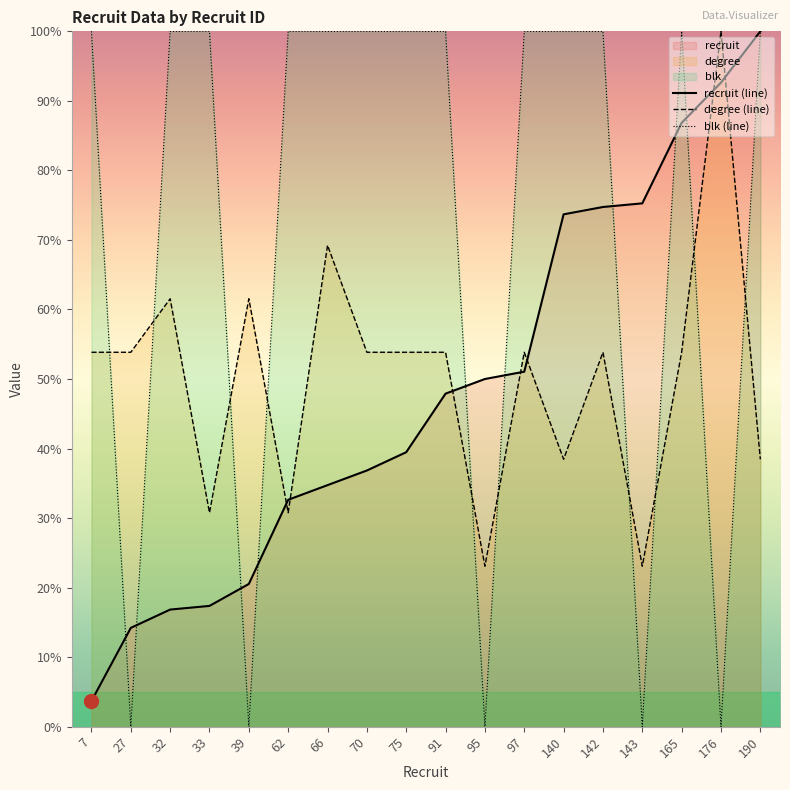

What is the lowest value of the recruit (line) series?

3.7